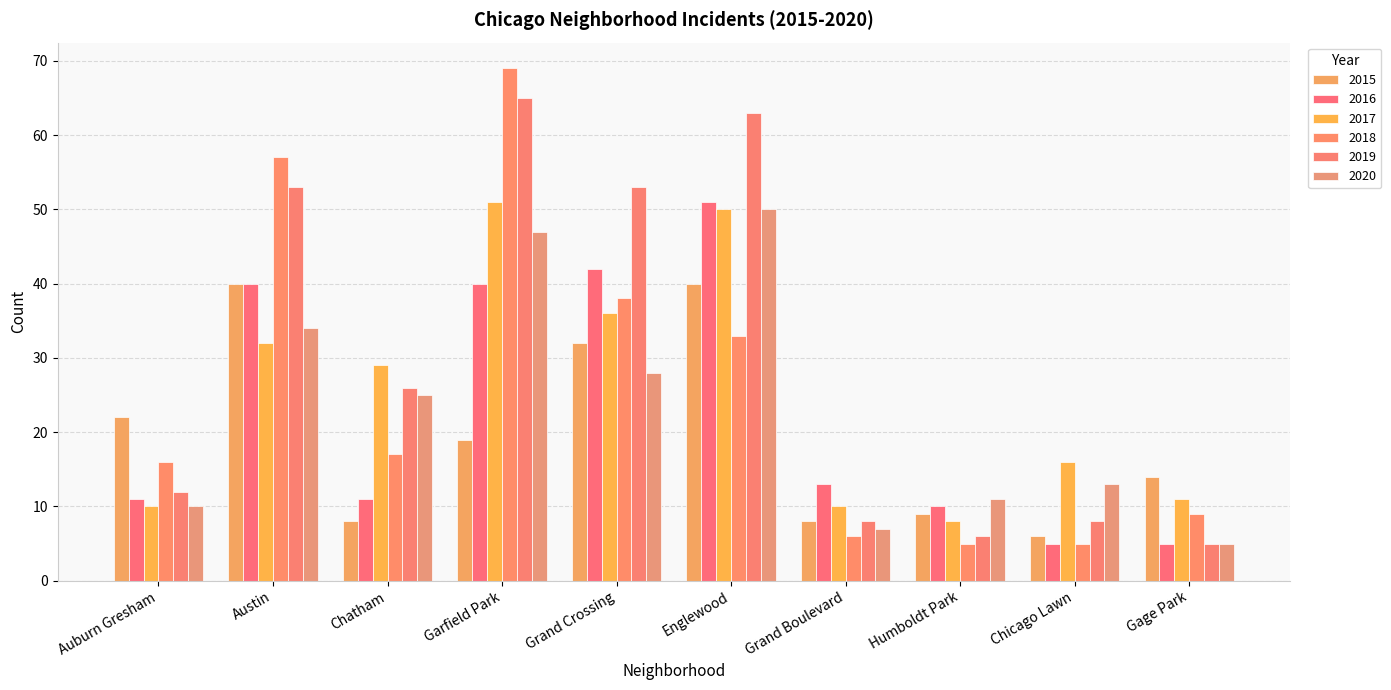

How many values in the 2017 series are below 29?

5